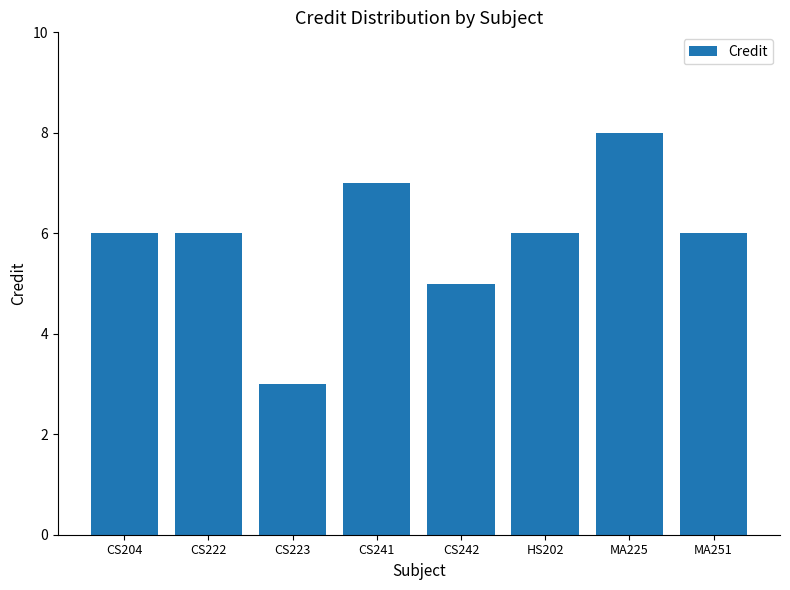

Is it true that the value at CS242 is 5?

True